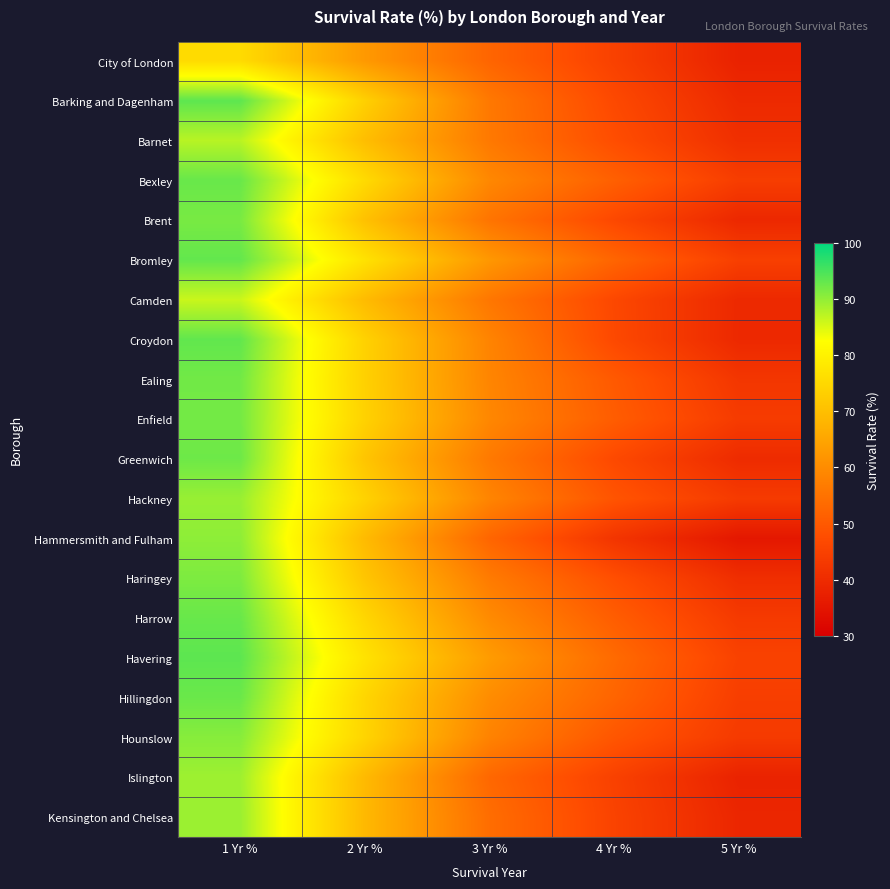

How many categories are shown in the chart?

5